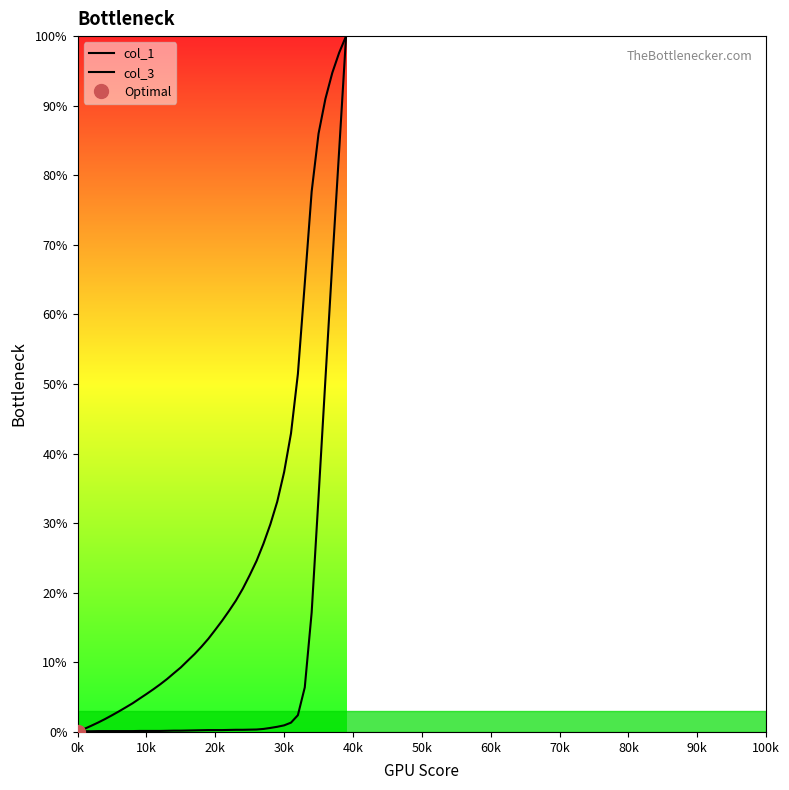

Where do col_3 and col_1 first cross each other?

0k and 10k